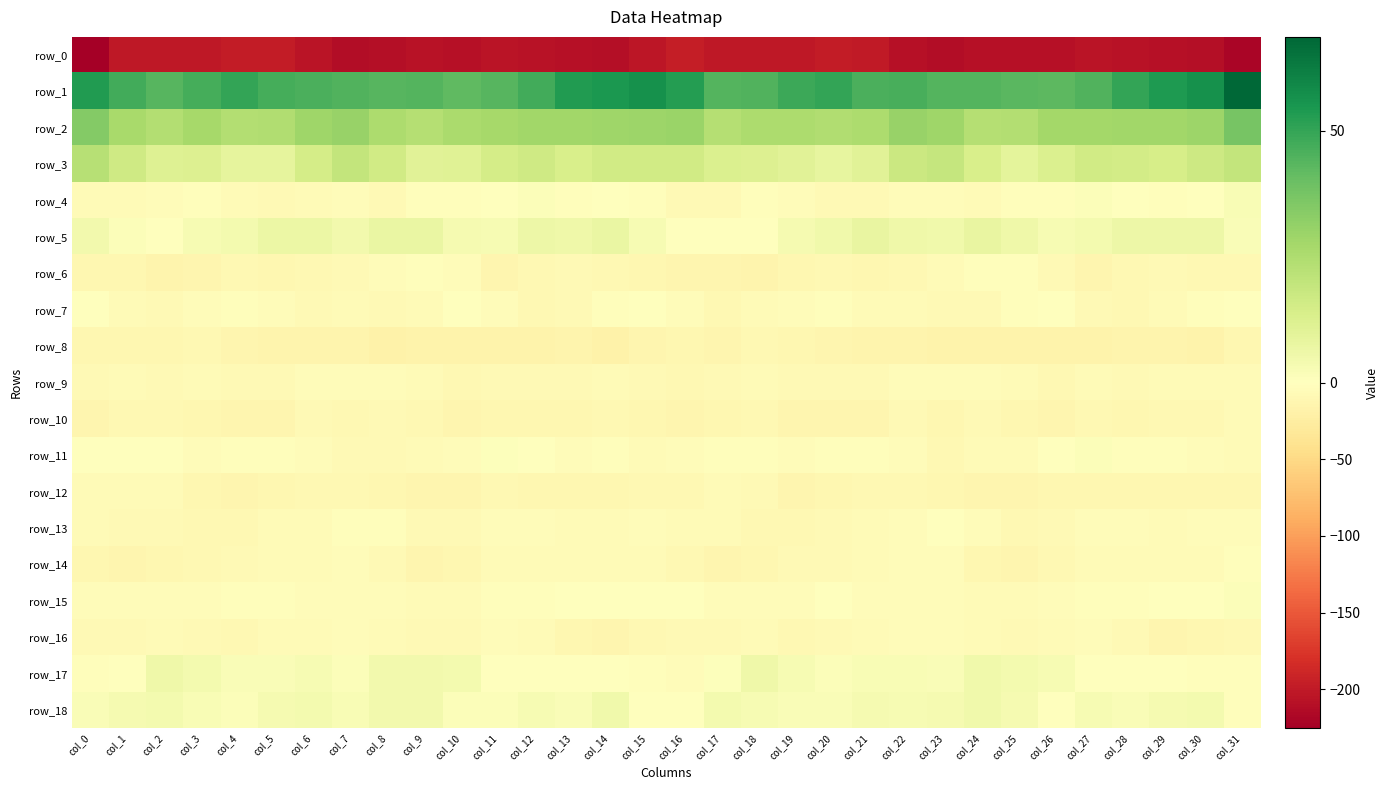

What is the sum of the row_4 values at col_22 and col_24?

-10.4